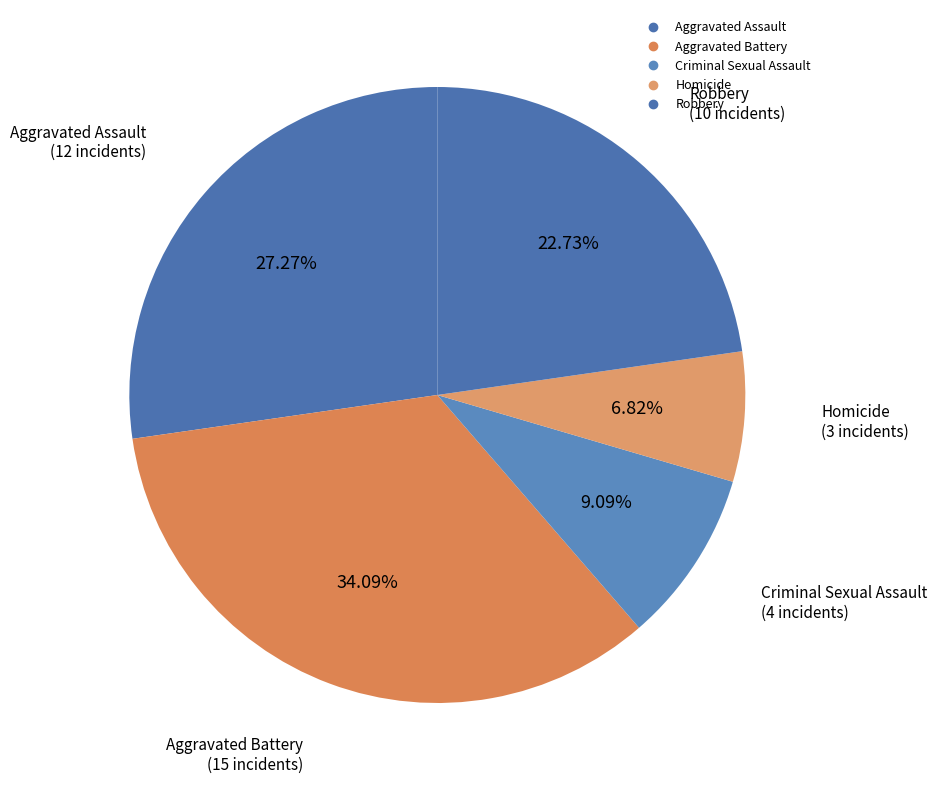

How many slices are in this pie chart?

5